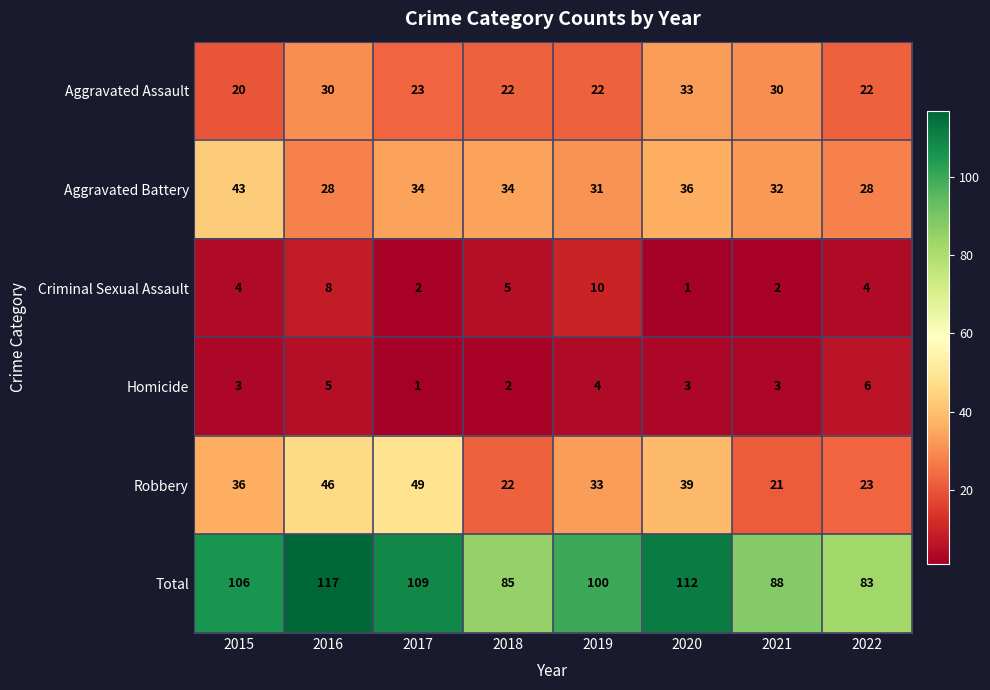

Between 2020 and 2022, which series saw the biggest shift?

Total